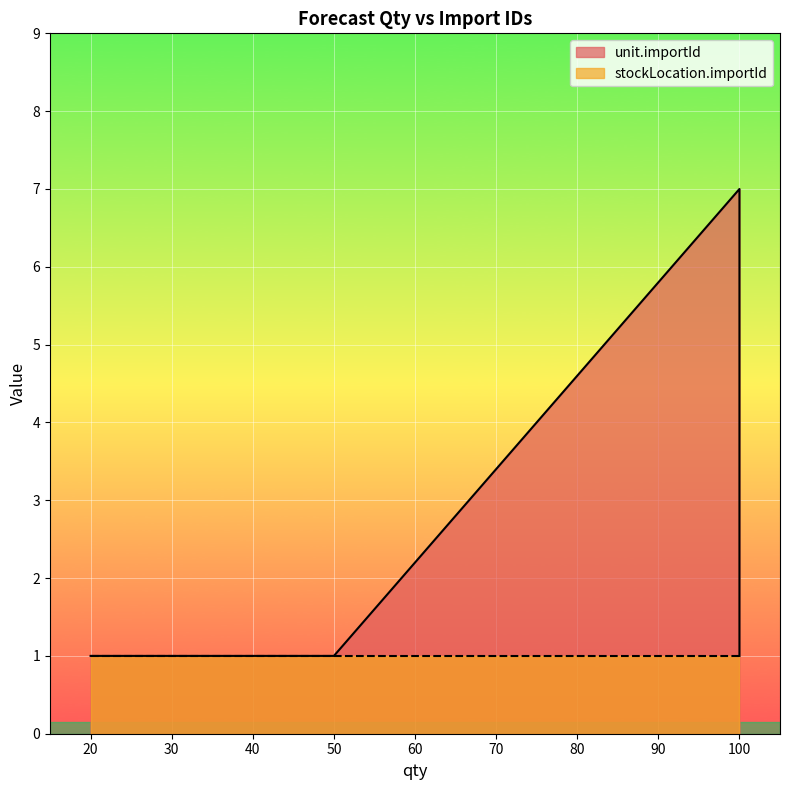

Is it true that the value at 50 is 0?

False